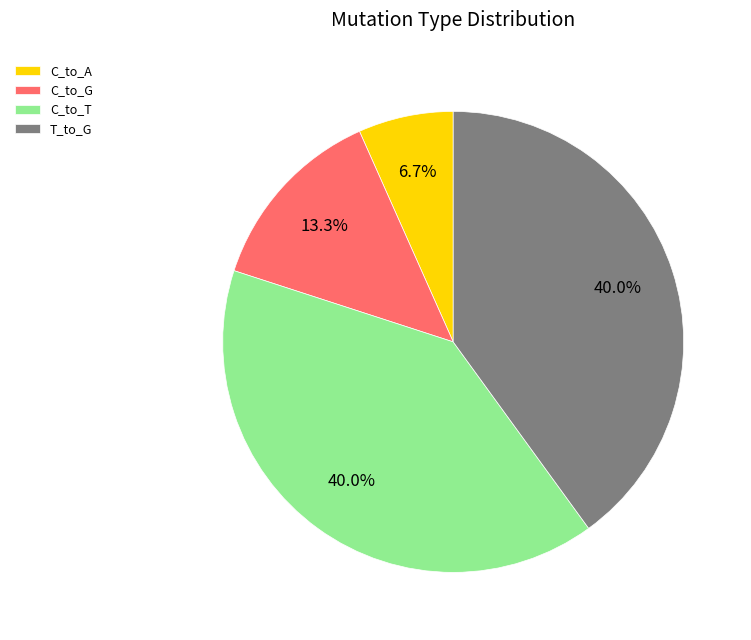

To the nearest percent, what is the difference between the largest and smallest slice percentages?

33%